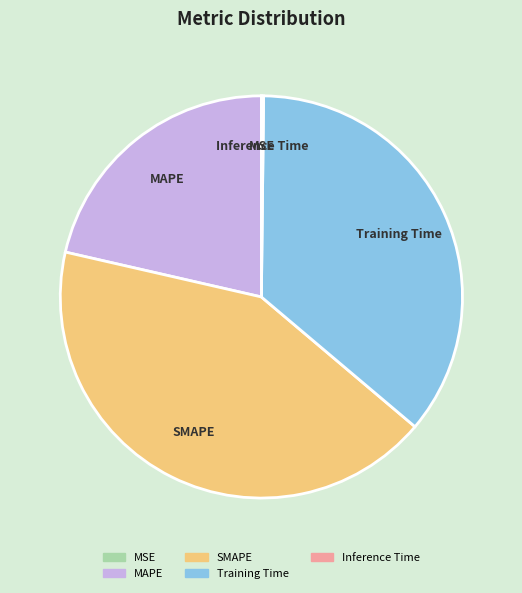

Does Training Time account for over 50% of the chart?

No